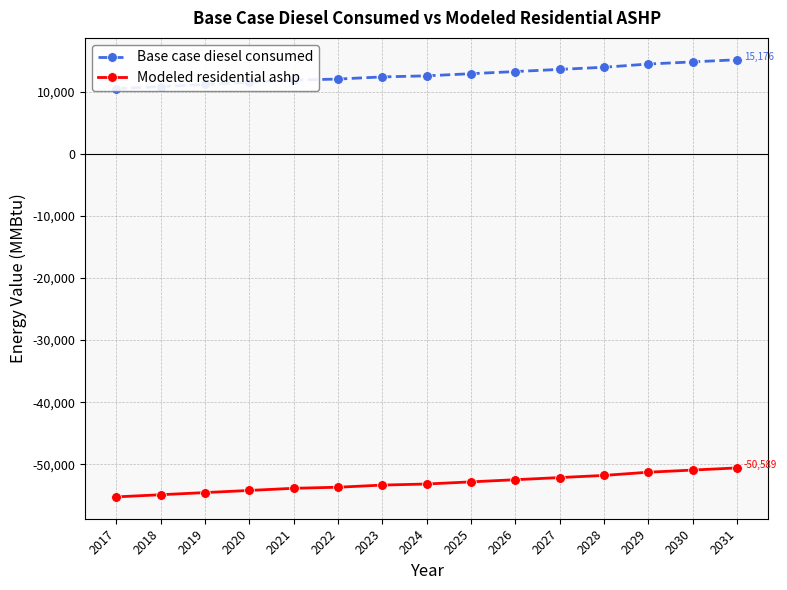

Which category has the highest value across all series?

2031